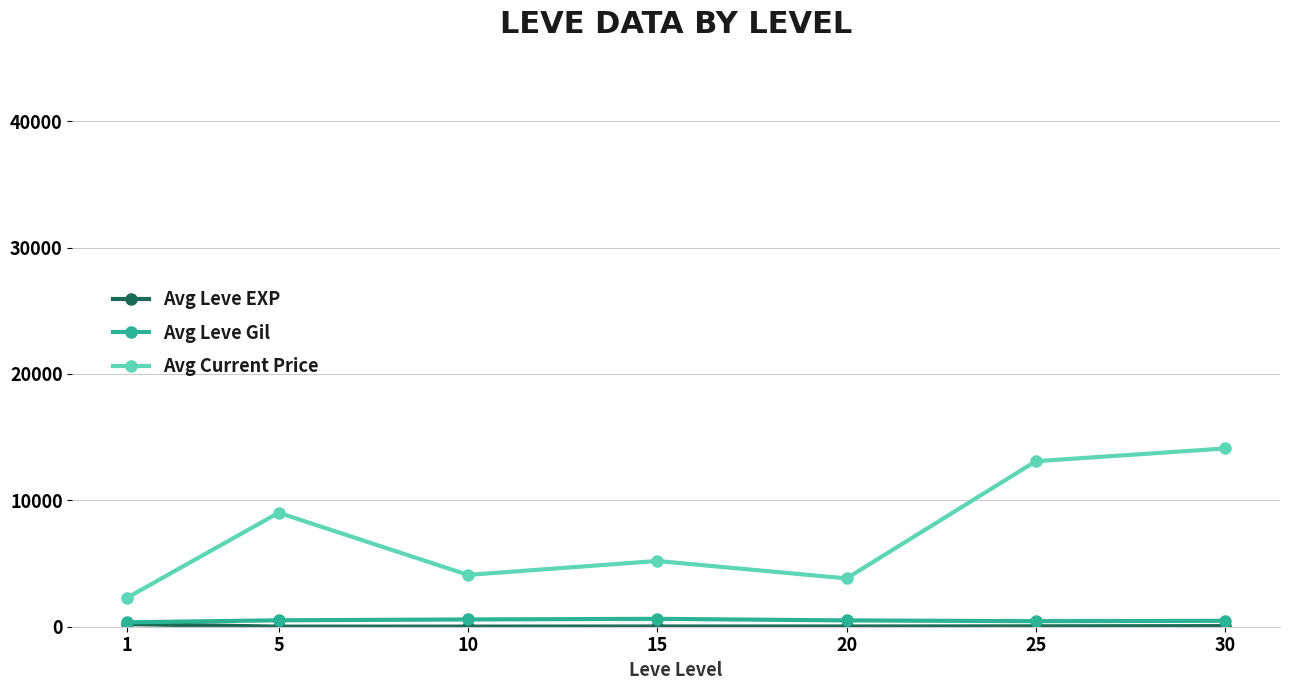

Which series has the largest total across all categories?

Avg Current Price